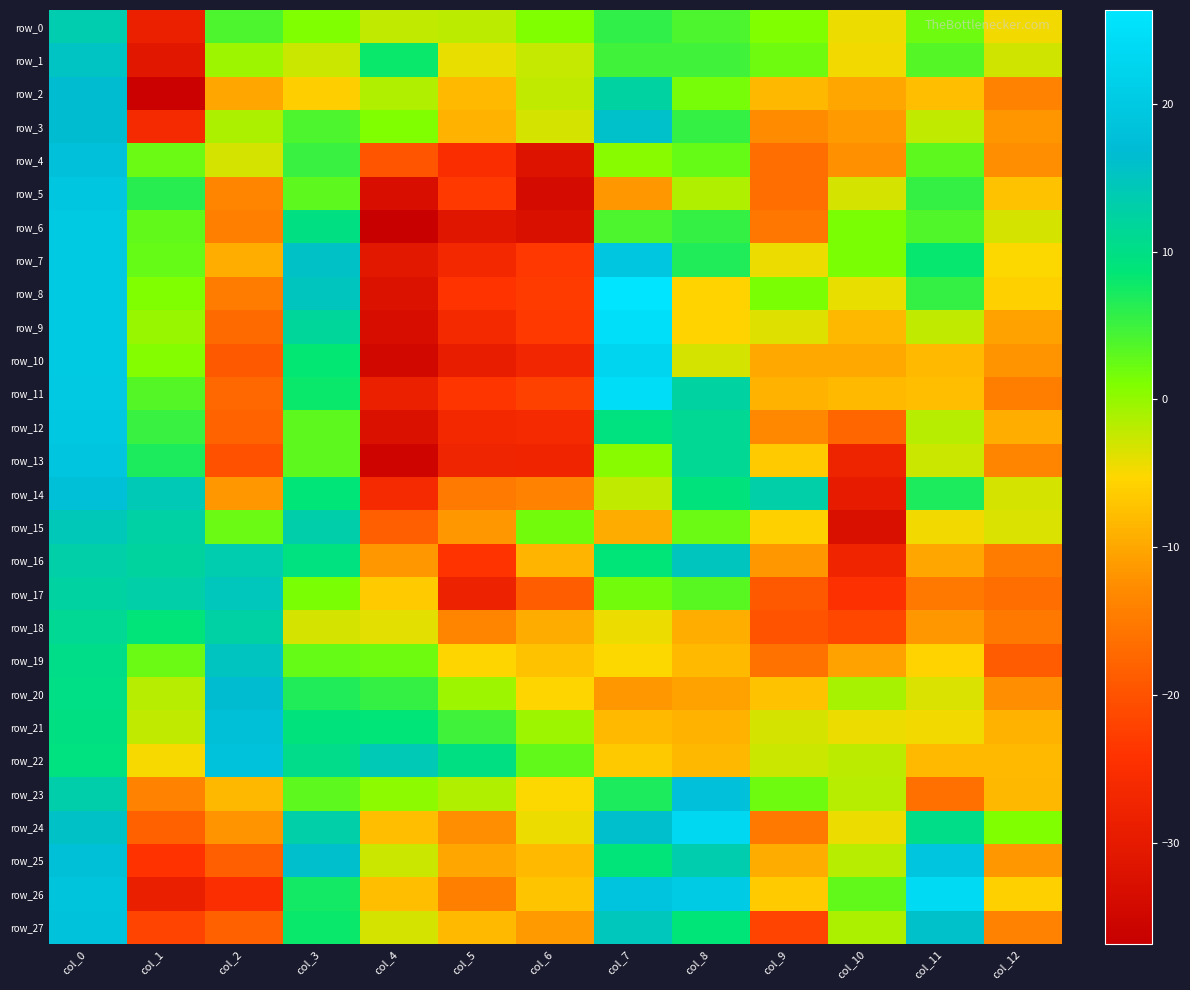

How many categories are shown in the chart?

13